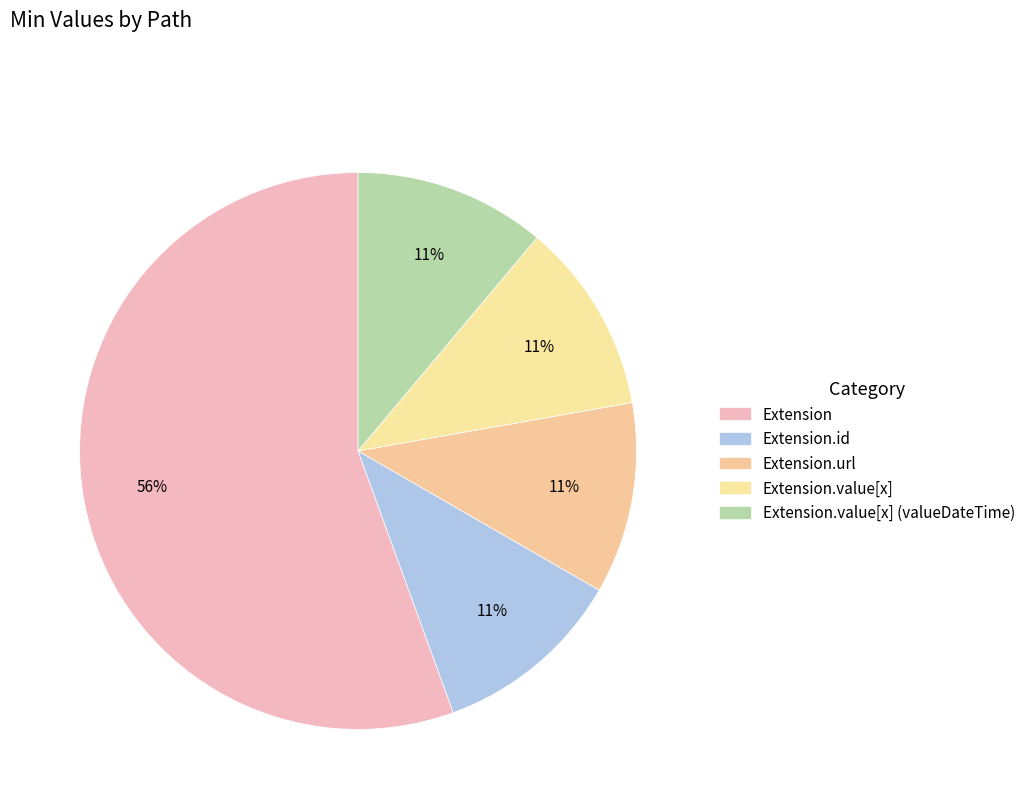

Count the number of slices in the pie.

5